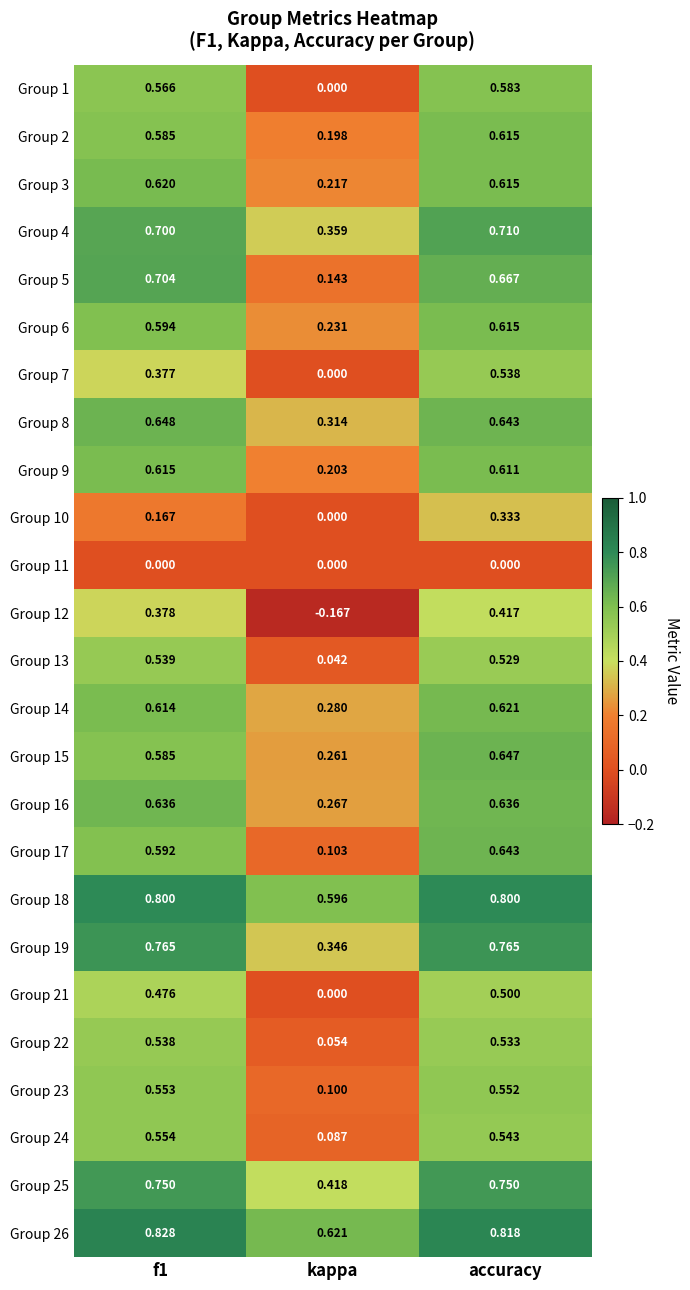

At which label does Group 19 reach its minimum?

kappa